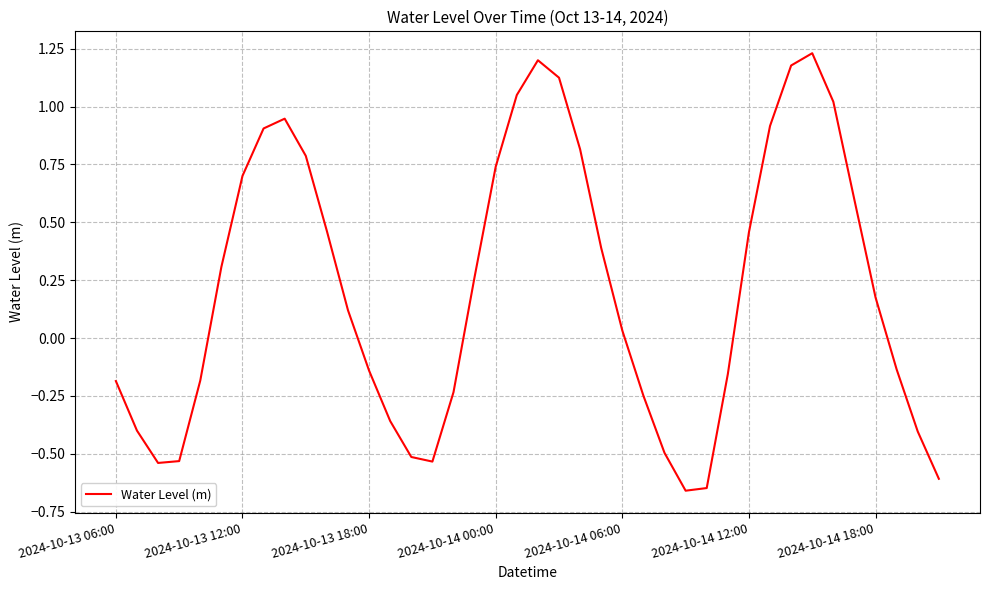

What is the difference between the maximum and minimum values?

1.9